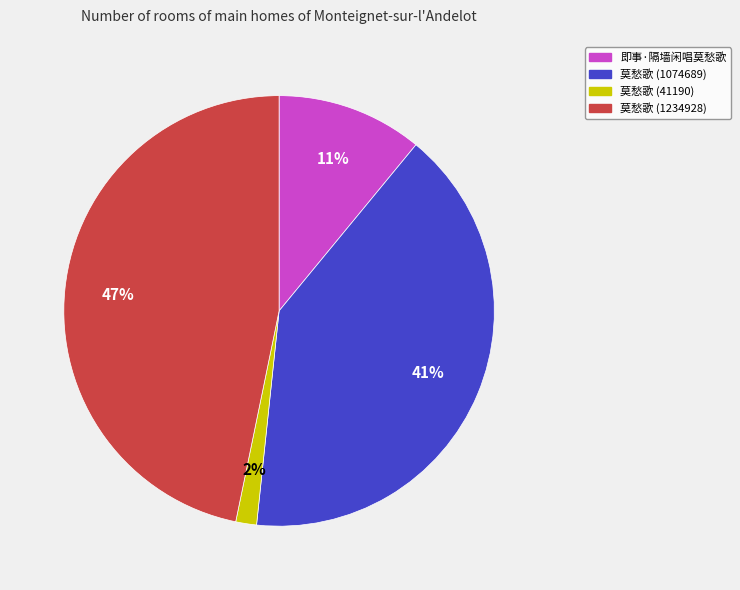

Which category has the biggest portion of the pie?

莫愁歌 (1234928)